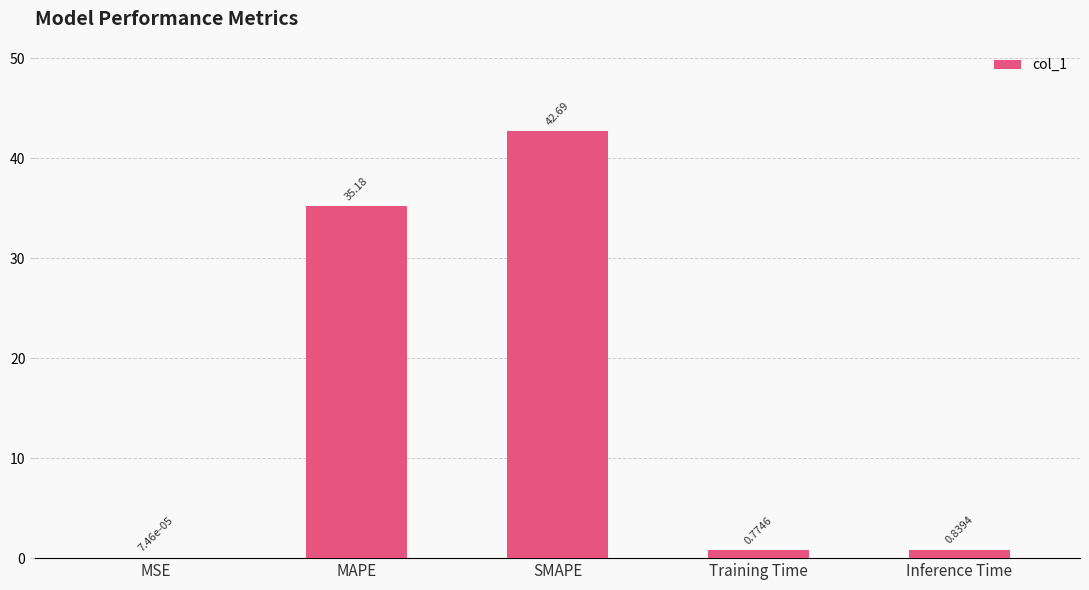

Where is the data nearest to the value 21?

MAPE